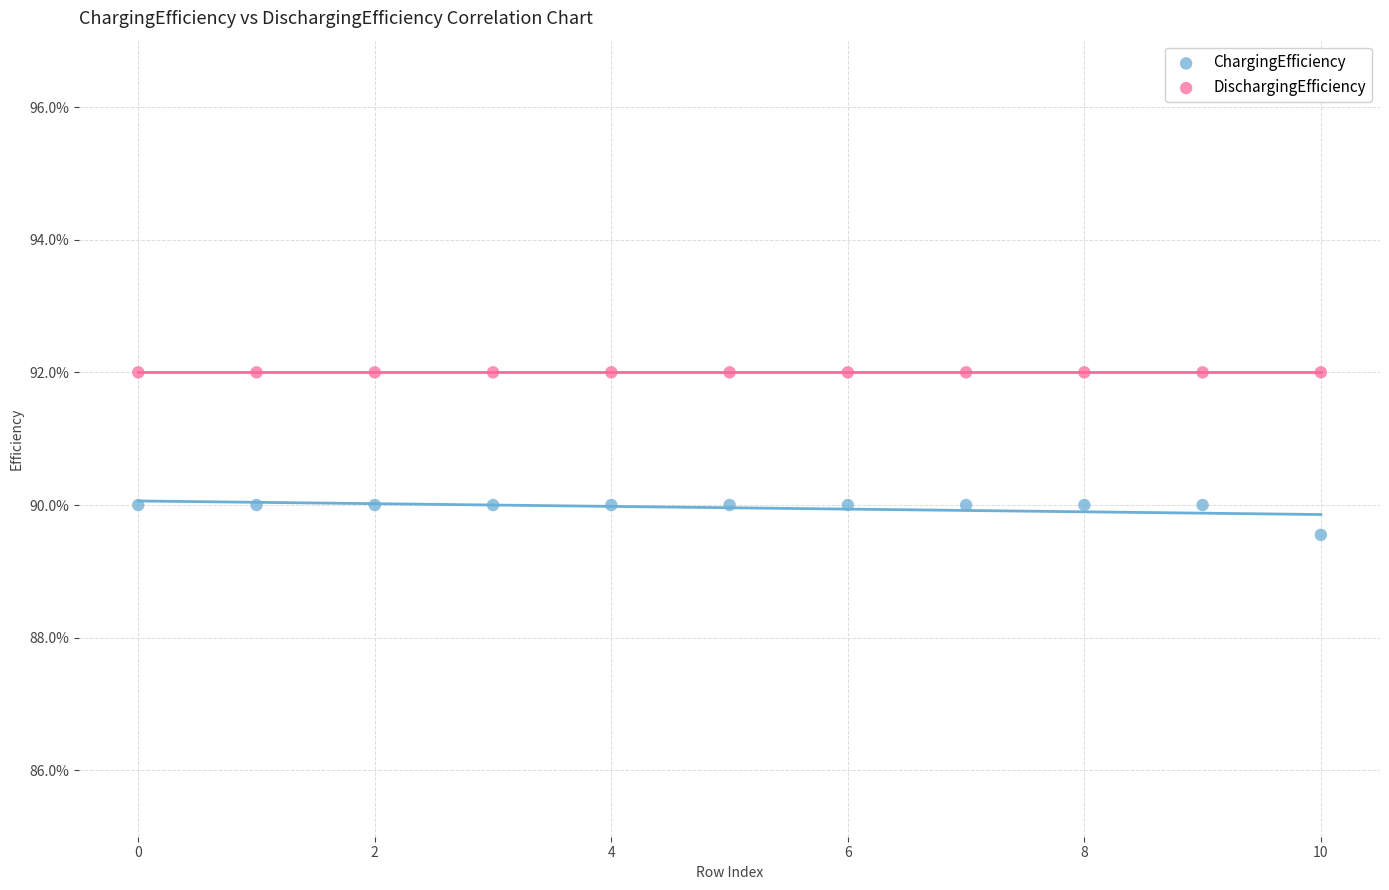

Which series reaches the minimum Y coordinate?

ChargingEfficiency